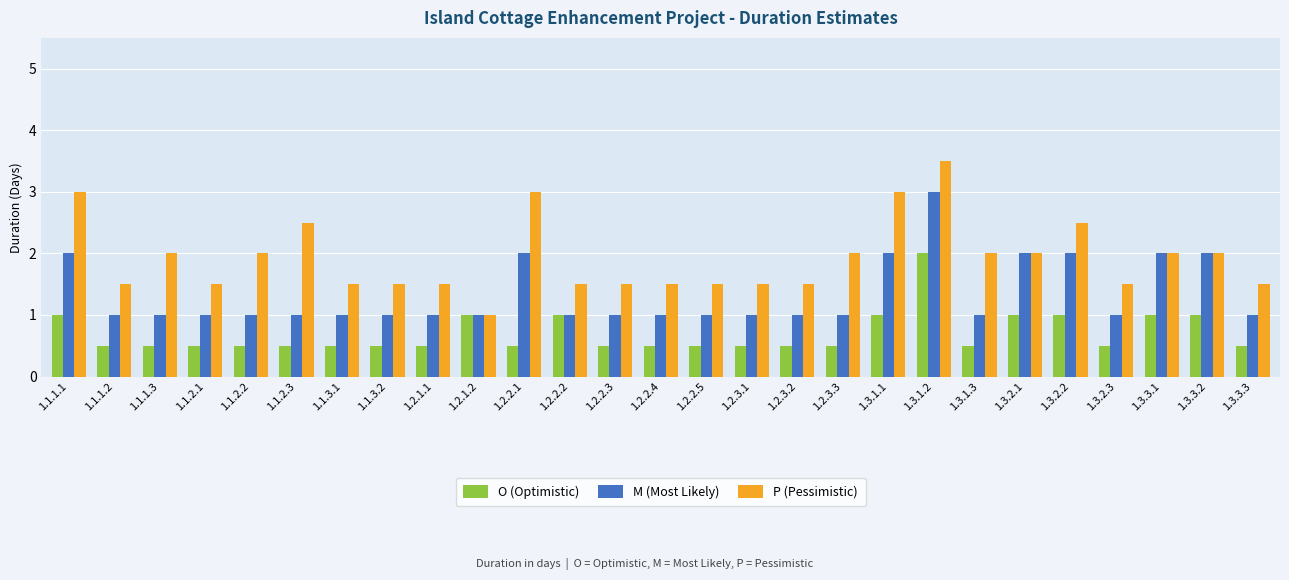

What position from the right is 1.1.2.1?

24